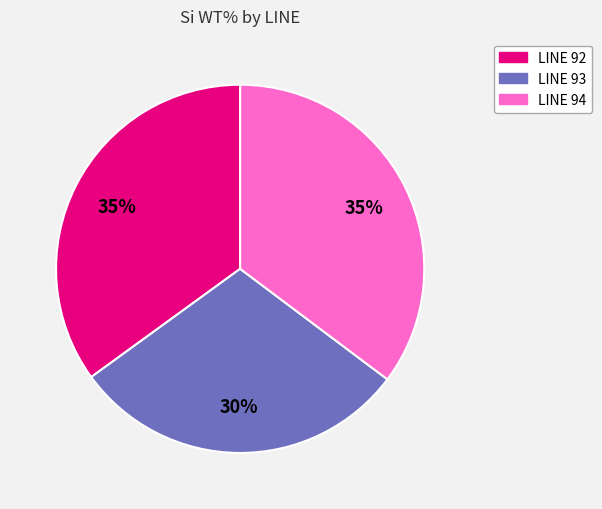

To the nearest percent, what is the difference between the largest and smallest slice percentages?

5%